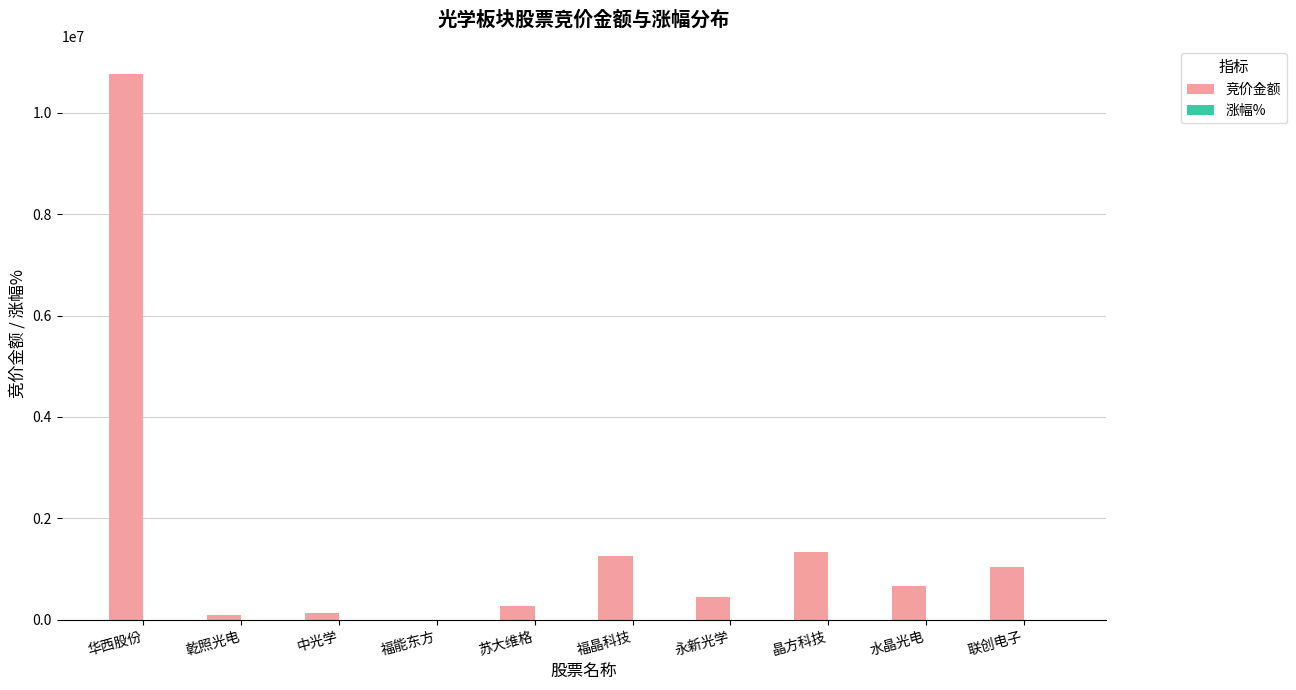

At which category is the sum across all series the highest?

华西股份